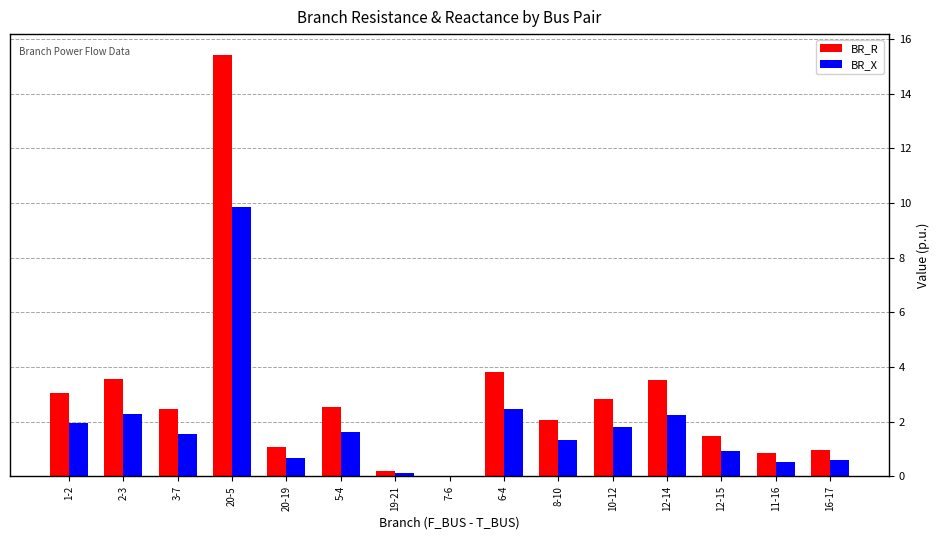

The value of BR_R at 12-15 is 2.2. True or false?

False